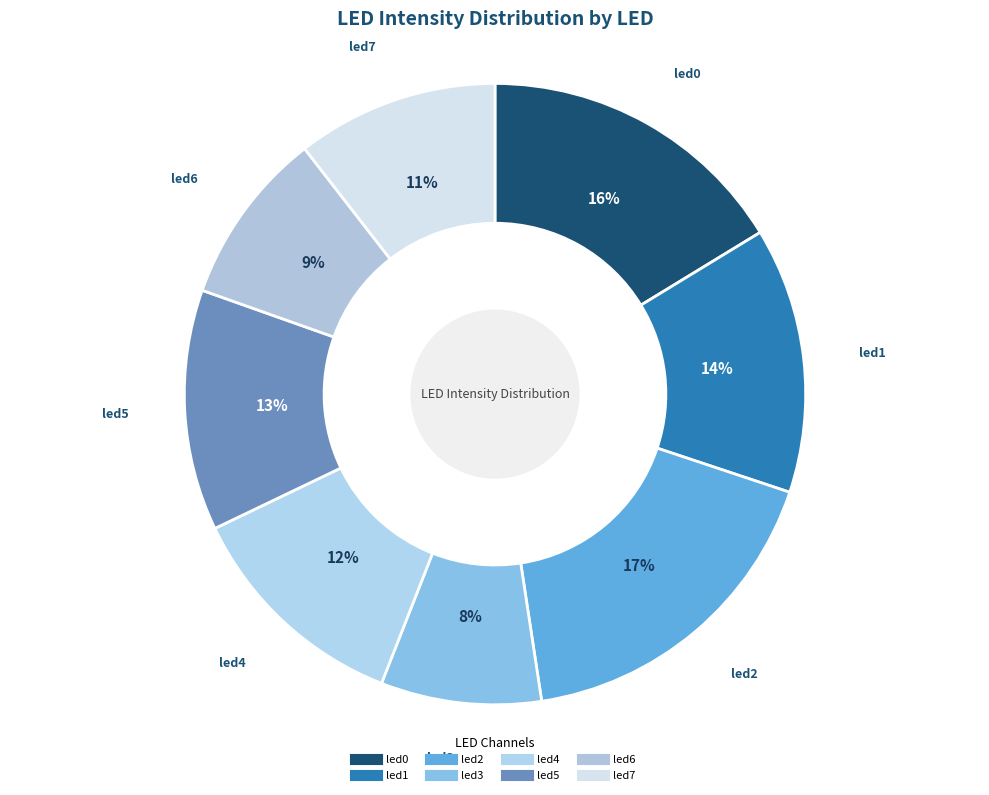

To the nearest percent, what is the difference between the led1 and led7 slice percentages?

3%